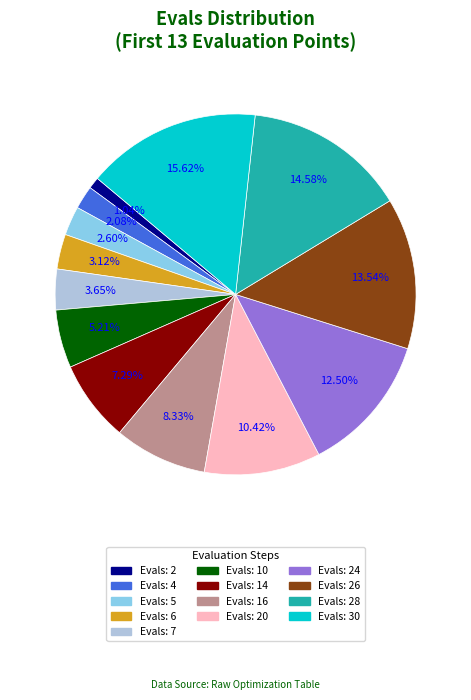

Is there any slice that represents more than half of the pie?

No